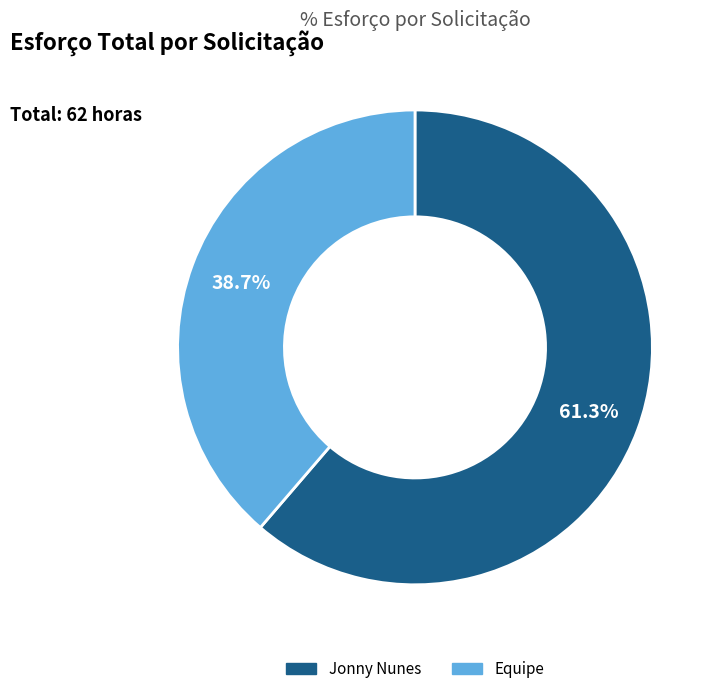

Is there any slice that represents more than half of the pie?

Yes